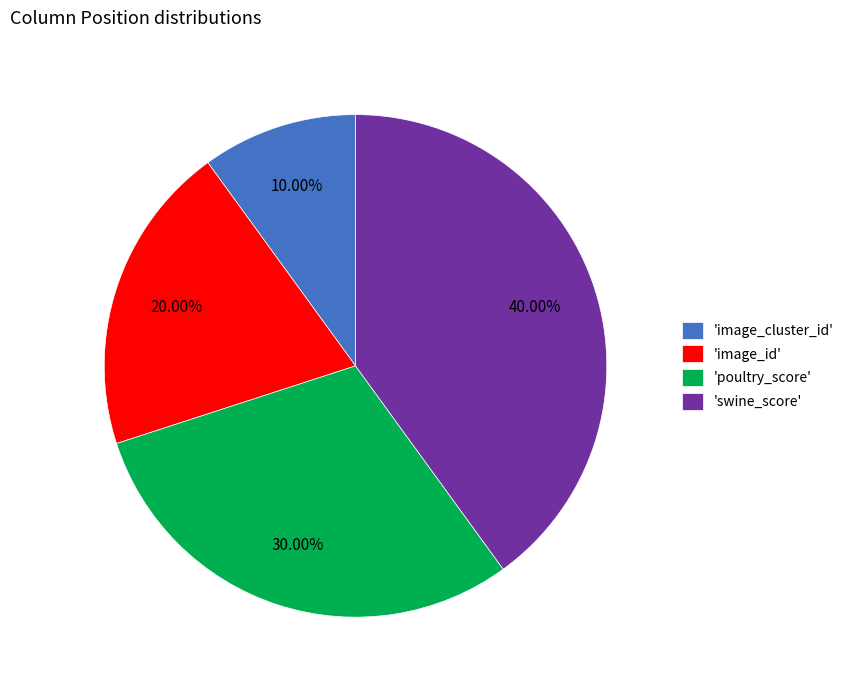

Which slice is the largest?

'swine_score'